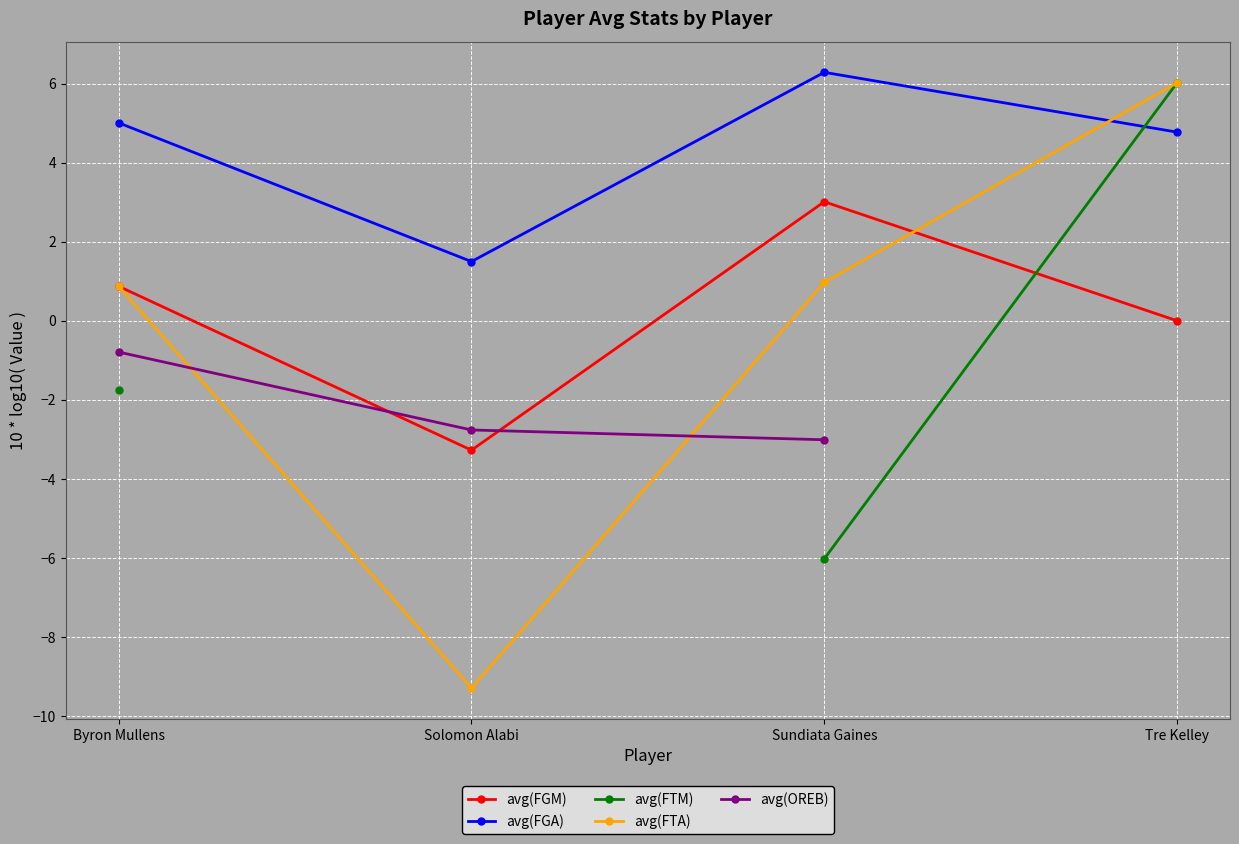

What is the lowest value of the avg(FGM) series?

-3.3